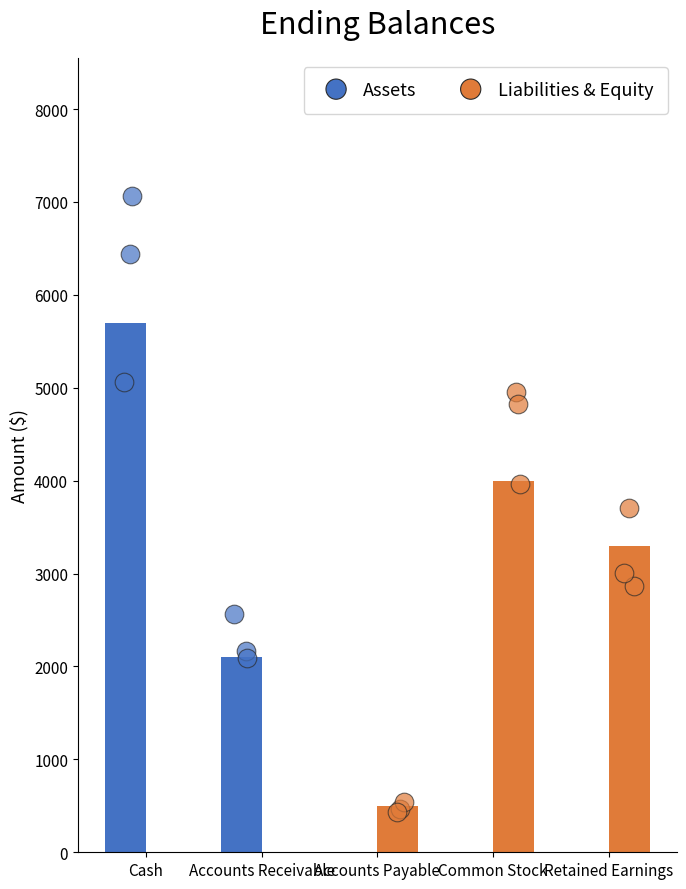

What is the total value across all series at Common Stock?

4000